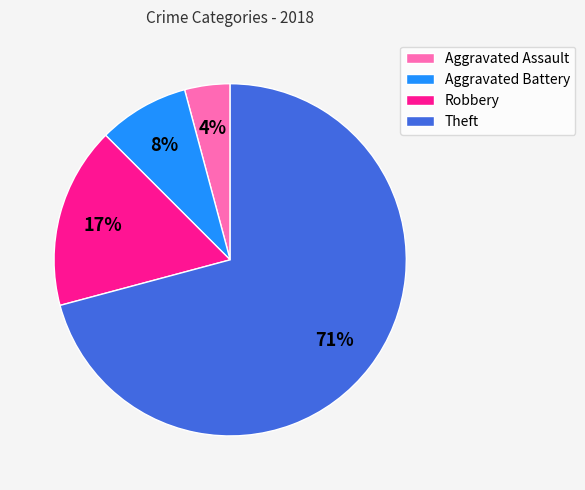

Do Aggravated Assault and Aggravated Battery together represent more than half of the pie?

No